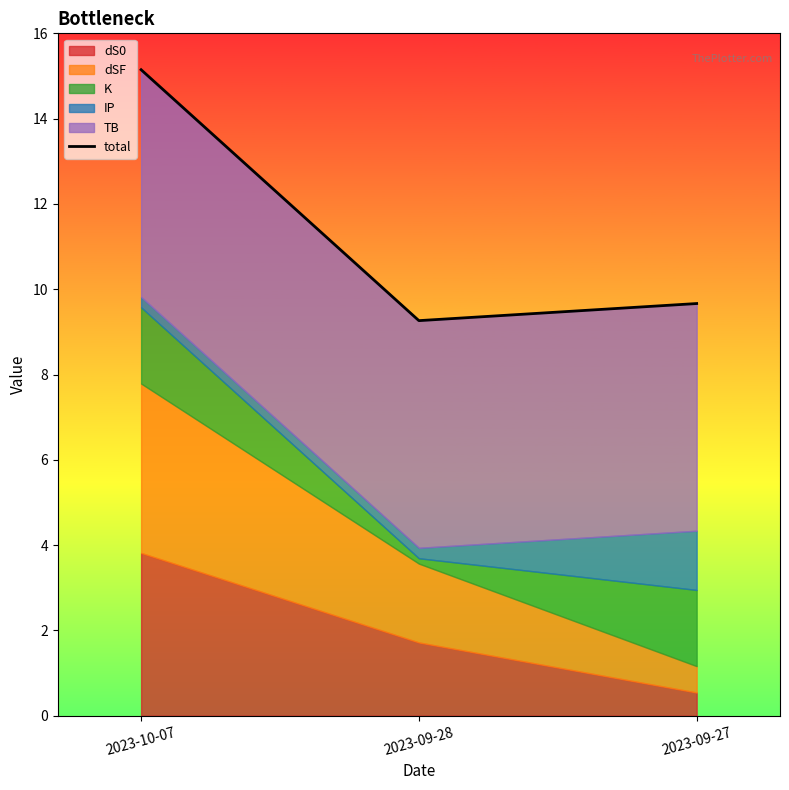

What is the maximum value shown in the chart?

15.1